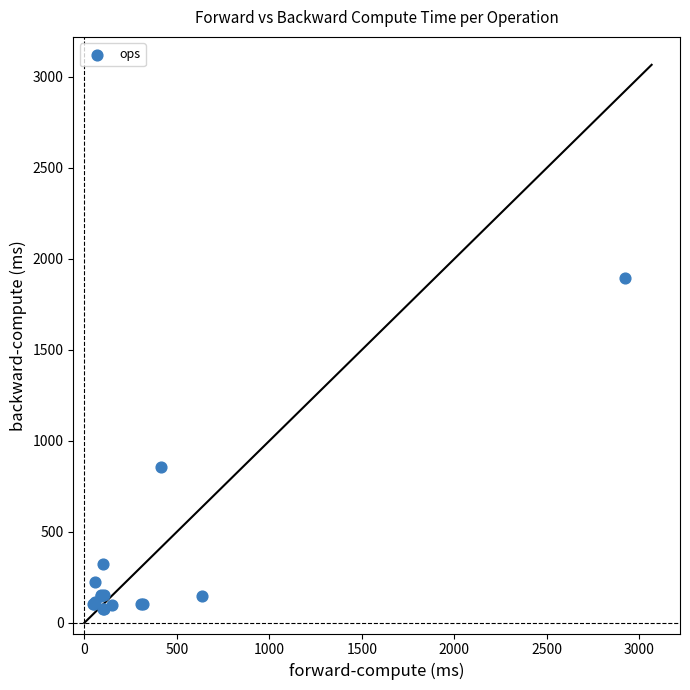

What Y value in the scatter plot is closest to 986?

855.0